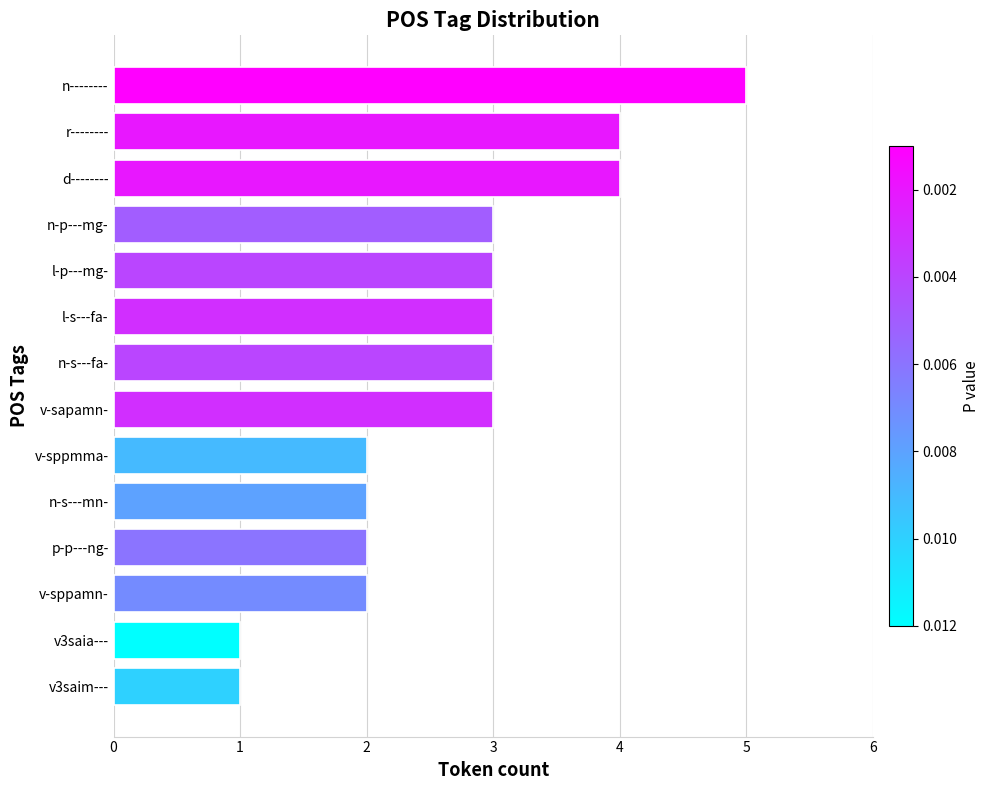

What is the minimum value shown in the chart?

1